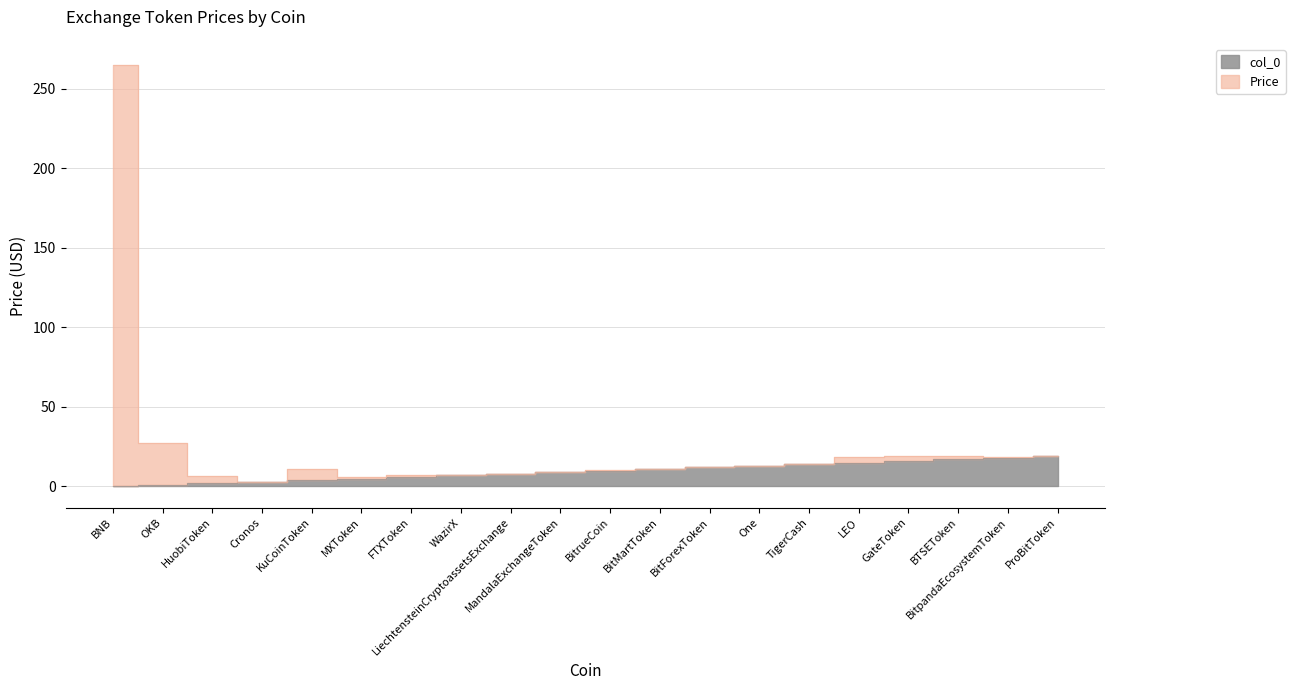

What is the value of the Price point at the 16th from the left?

18.4